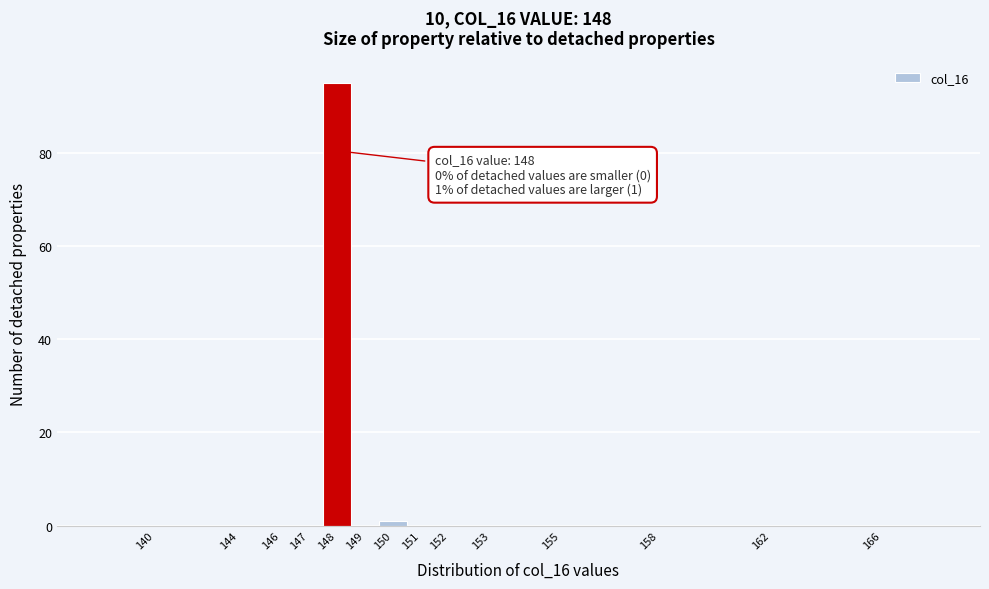

Reading left to right, transcribe all the data shown in this chart.

140=0	144=0	146=0	147=0	148=95	149=0	150=1	151=0	152=0	153=0	155=0	158=0	162=0	166=0